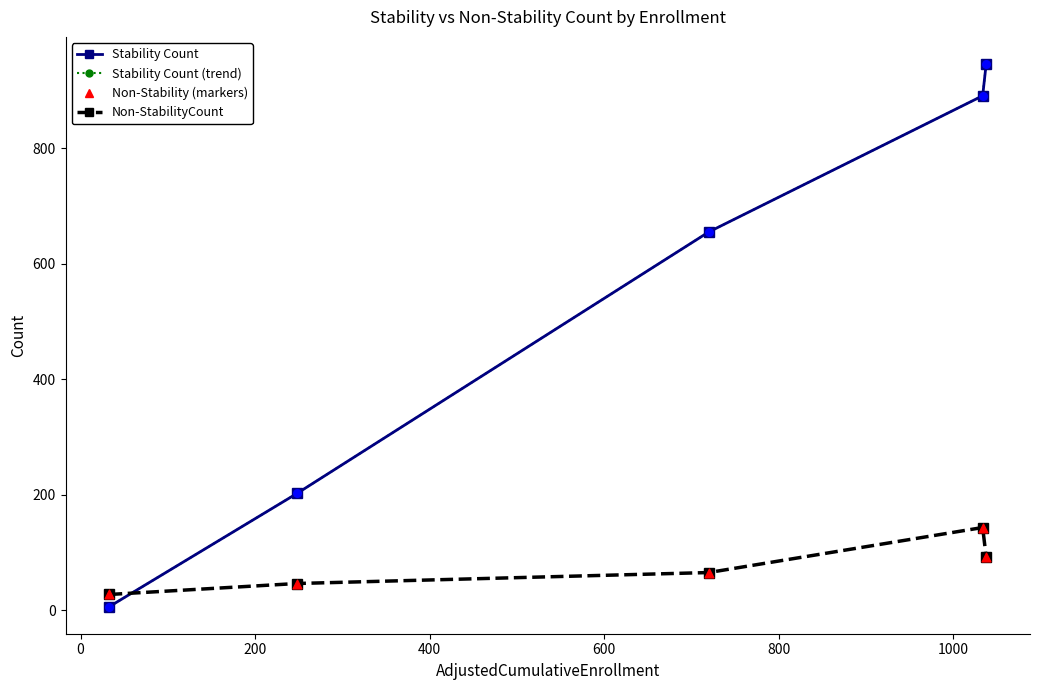

Which series has the widest spread of values?

Stability Count